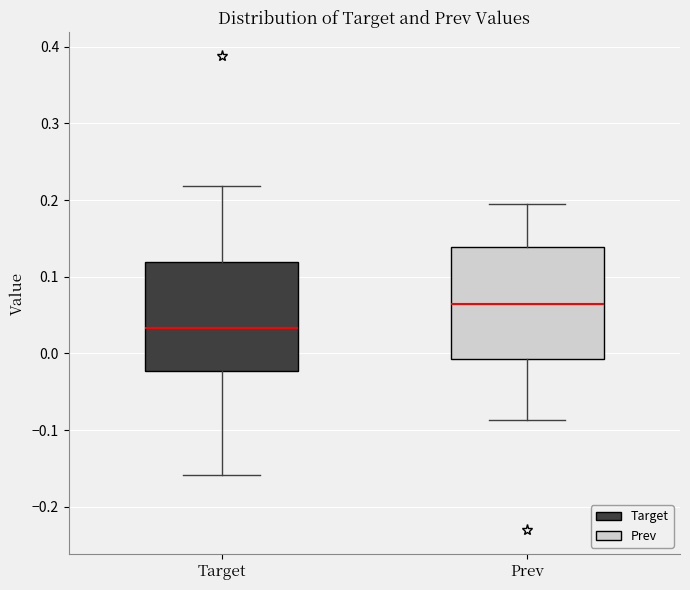

Reading left to right, read every box against the y-axis: the position of its median line, the range the box covers, and the ends of its whiskers. The values are not printed on the chart, so give them approximately, as read against the axis.

Target: median 0.03, box -0.02 to 0.12, whiskers -0.16 to 0.22
Prev: median 0.06, box -0.01 to 0.14, whiskers -0.09 to 0.20